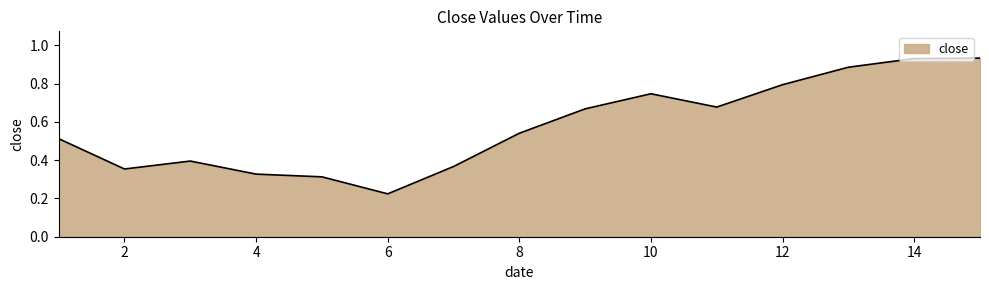

List the labels in order of value, largest first.

15, 14, 13, 12, 10, 11, 9, 8, 1, 3, 7, 2, 4, 5, 6